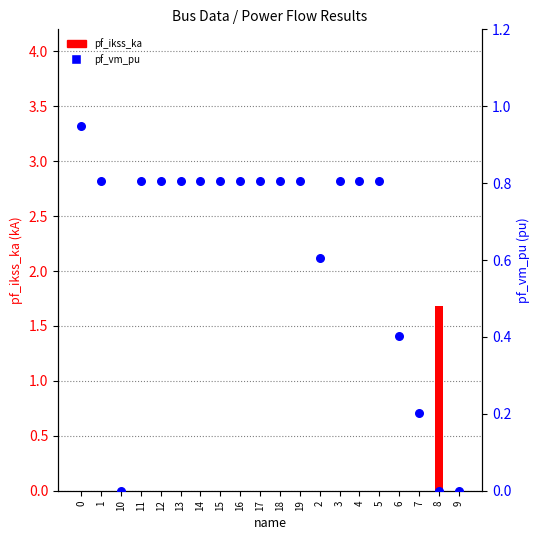

At how many categories does at least one series exceed 1?

1